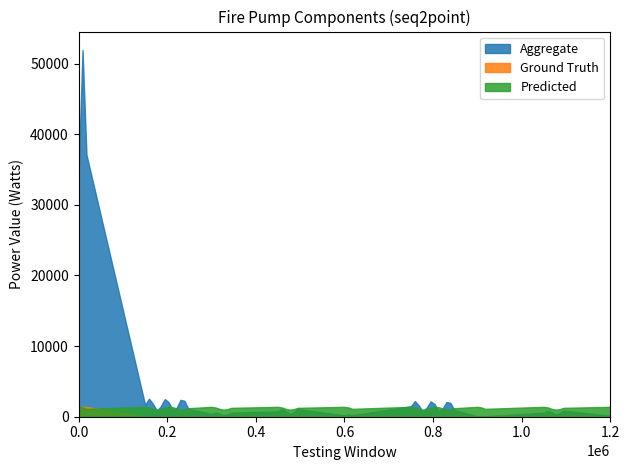

True or false: Ground Truth and Predicted cross at least once.

False